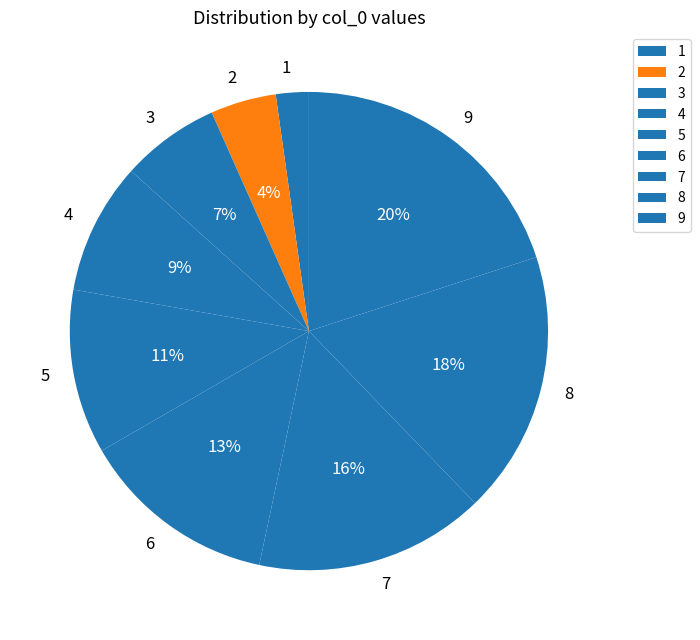

To the nearest percent, what is the average slice percentage?

11%